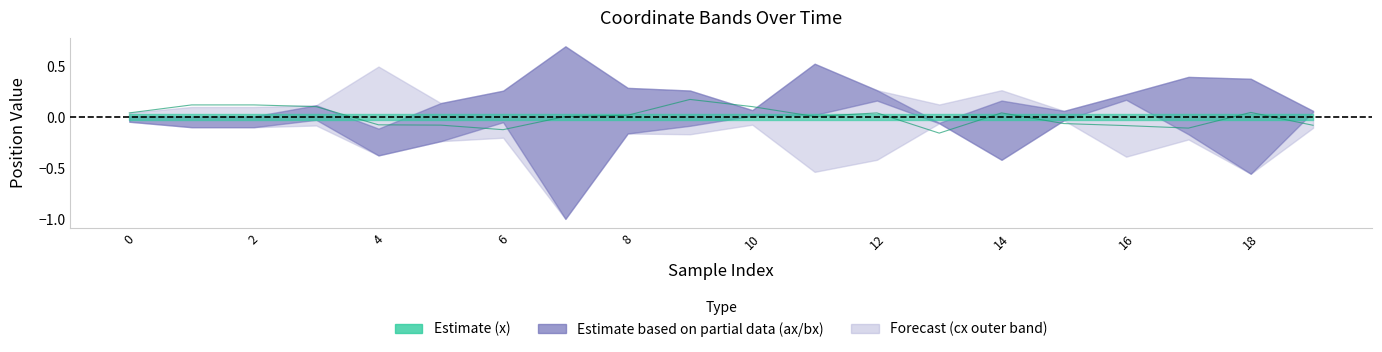

How many categories are shown in the chart?

20